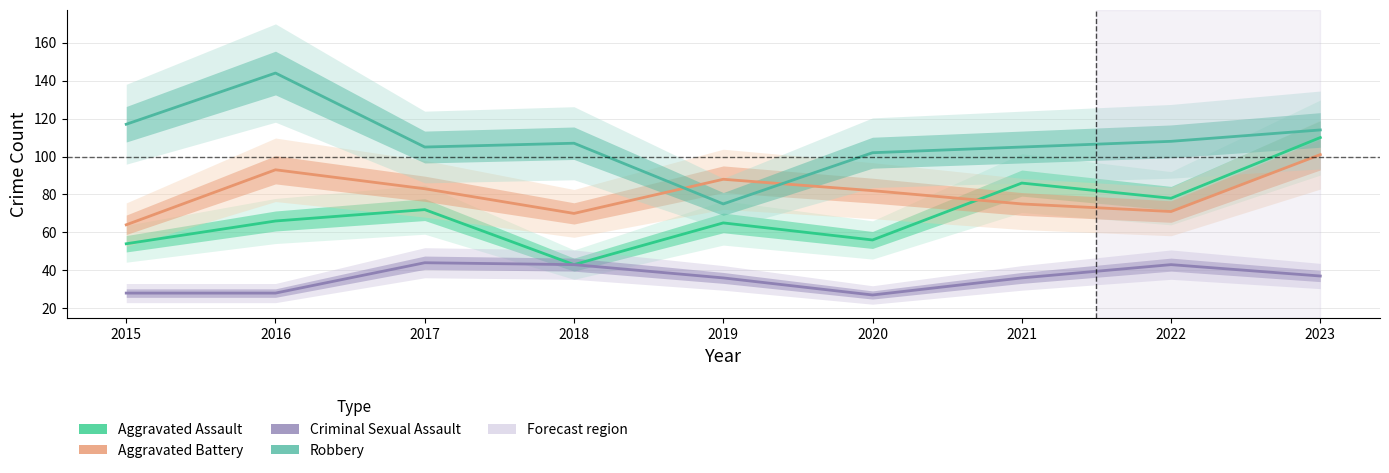

What is the total value across all series at 2019?

264